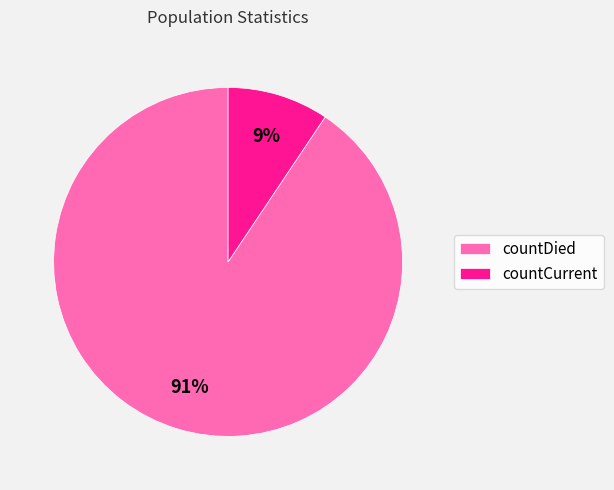

To the nearest percent, what is the combined percentage of countCurrent and countDied?

100%